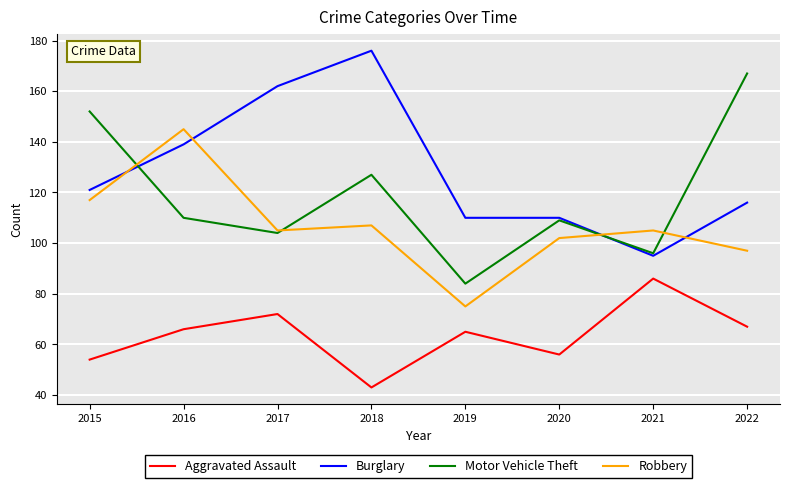

The Motor Vehicle Theft series shows 109 at 2020. True or false?

True